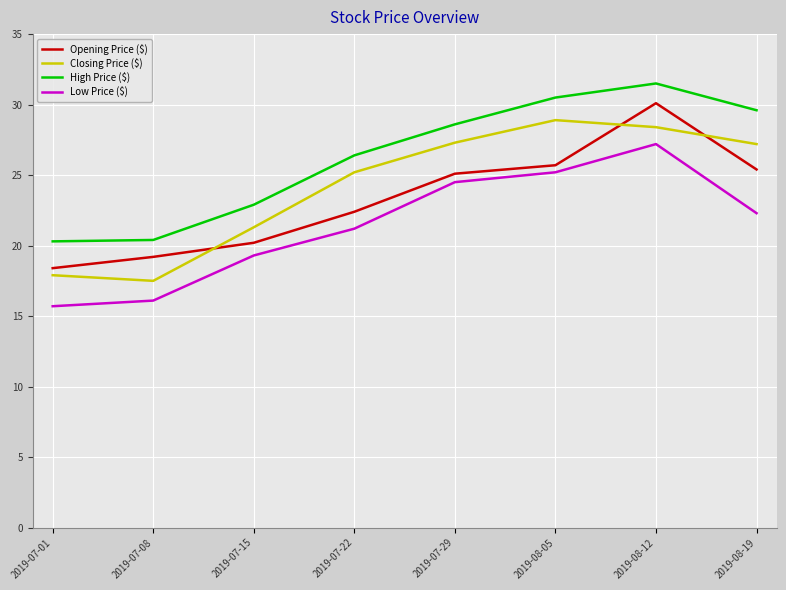

At how many categories does at least one series exceed 28?

4